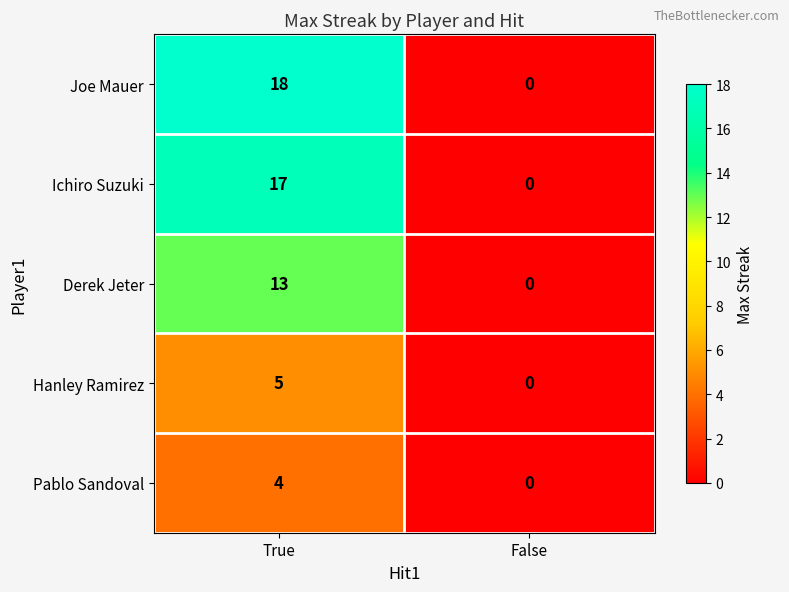

Which series has the largest total across all categories?

Joe Mauer